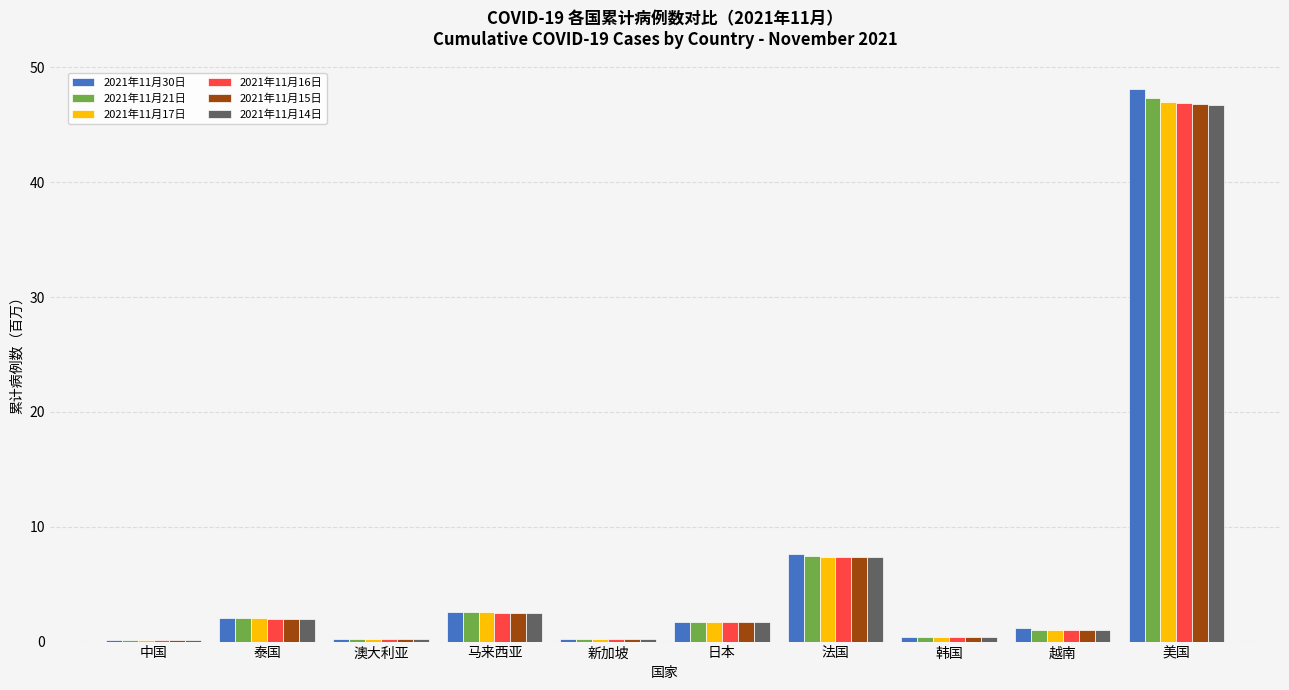

How many groups of bars are there?

10